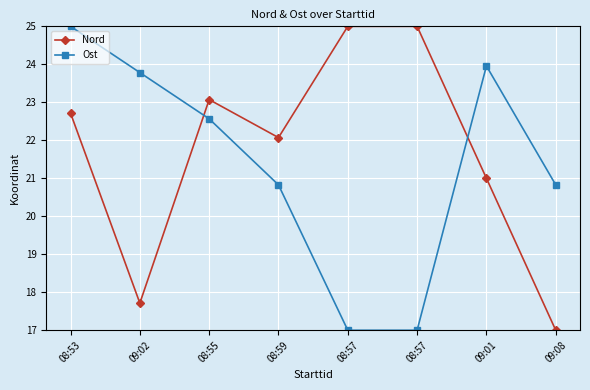

True or false: Ost has more than 0 points higher than both neighbors.

True